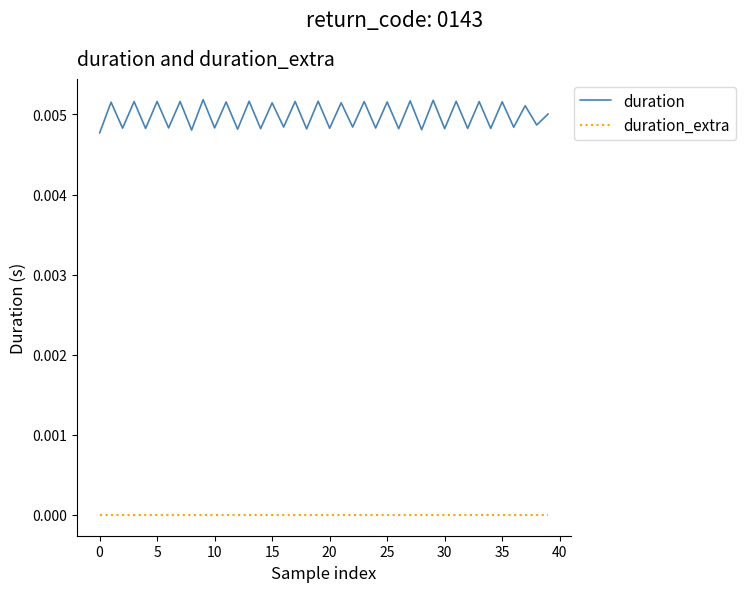

What are all the series names shown in the legend?

duration, duration_extra